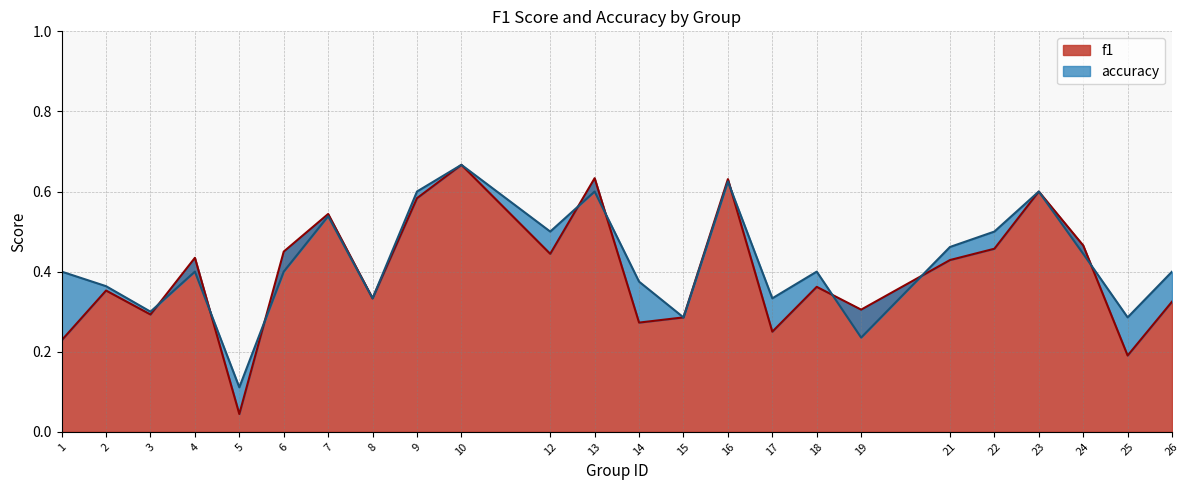

Reading left to right, extract all data points from this chart.

f1: 0.2	0.4	0.3	0.4	0.0	0.5	0.5	0.3	0.6	0.7	0.4	0.6	0.3	0.3	0.6	0.2	0.4	0.3	0.4	0.5	0.6	0.5	0.2	0.3
accuracy: 0.4	0.4	0.3	0.4	0.1	0.4	0.5	0.3	0.6	0.7	0.5	0.6	0.4	0.3	0.6	0.3	0.4	0.2	0.5	0.5	0.6	0.4	0.3	0.4